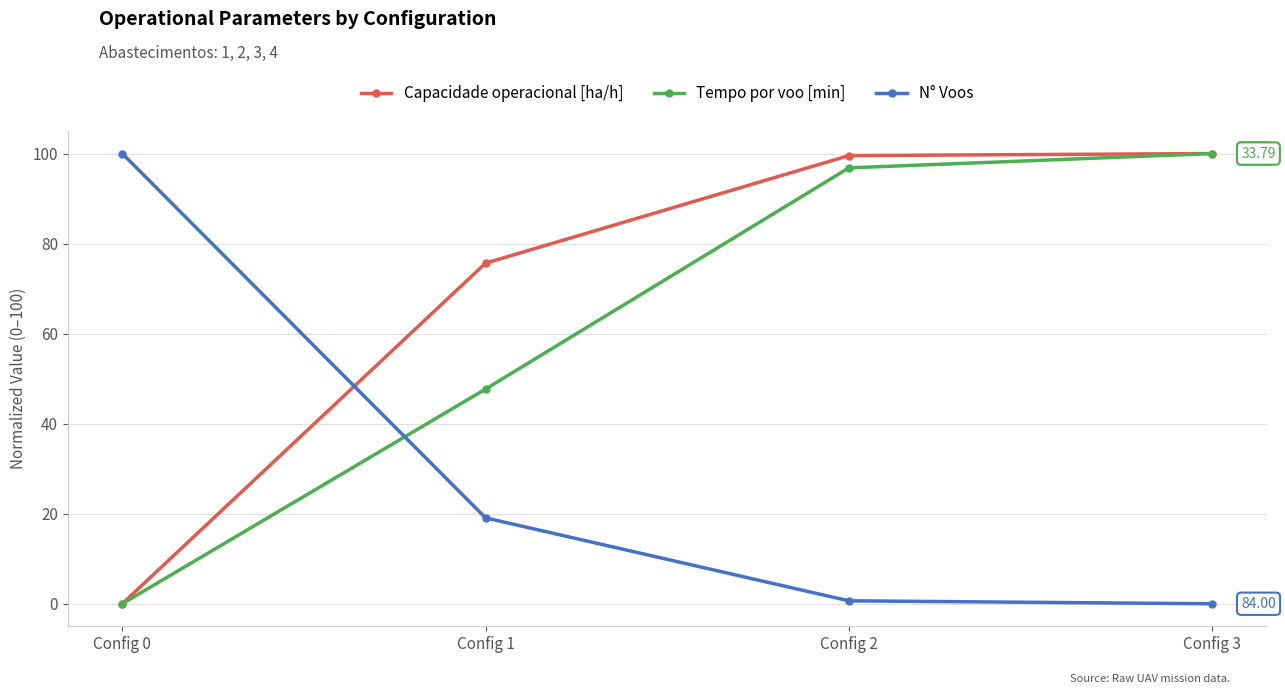

At which label is Capacidade operacional [ha/h] closest to 50?

Config 1